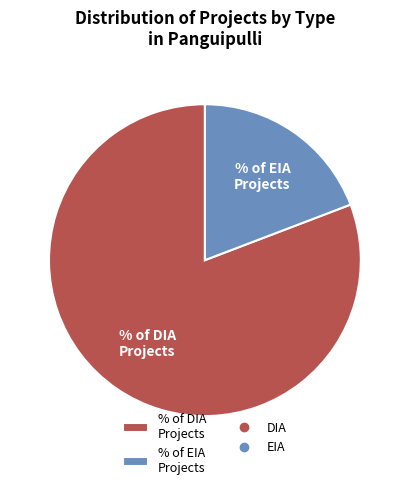

Which category has the smallest portion of the pie?

% of EIA Projects